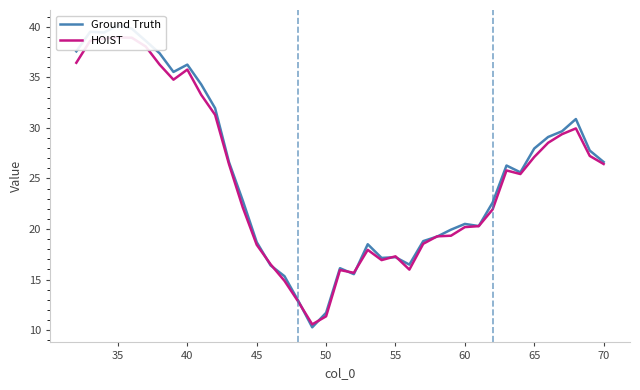

Does the chart have visible grid lines?

No